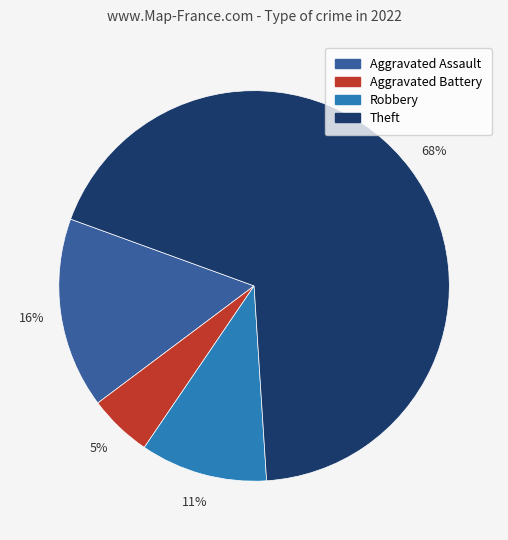

To the nearest percent, what is the average slice percentage?

25%